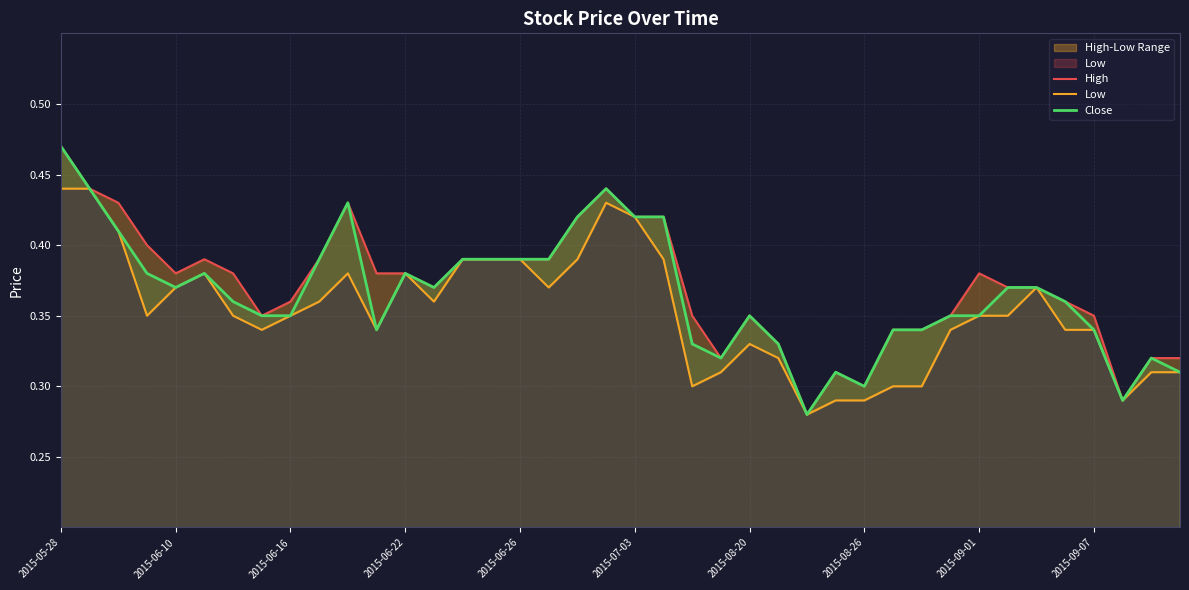

True or false: Low and High intersect in this chart.

False